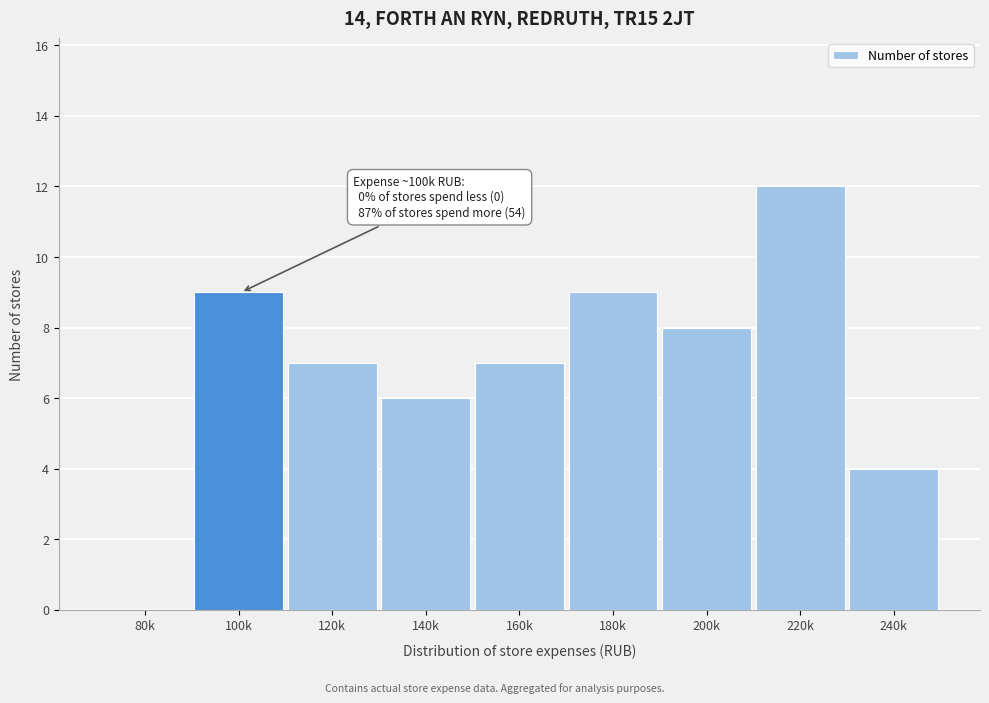

Reading right to left, extract all data points from this chart.

240k=4	220k=12	200k=8	180k=9	160k=7	140k=6	120k=7	100k=9	80k=0